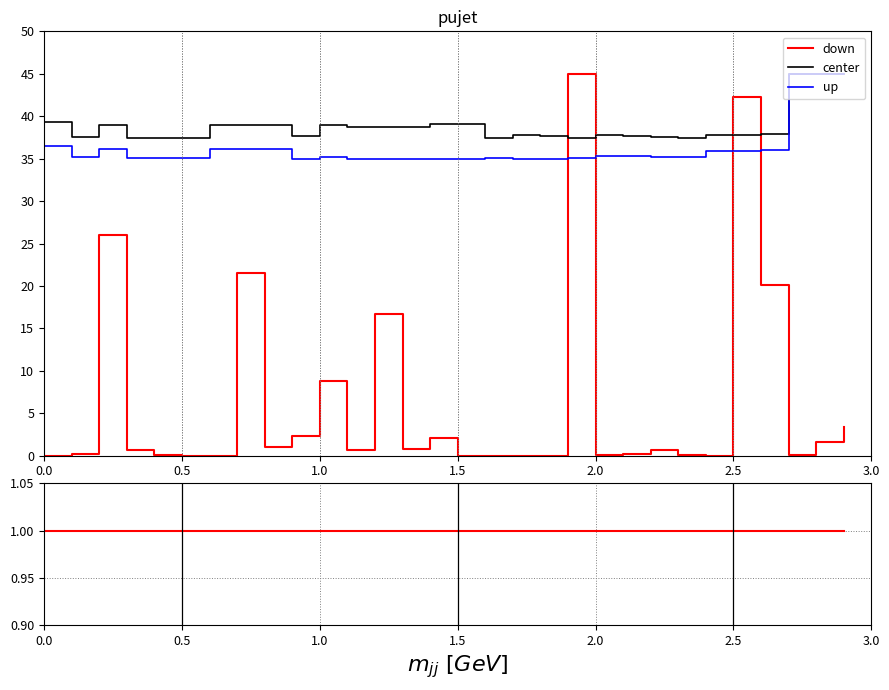

Is this an area chart (filled region under the line)?

No